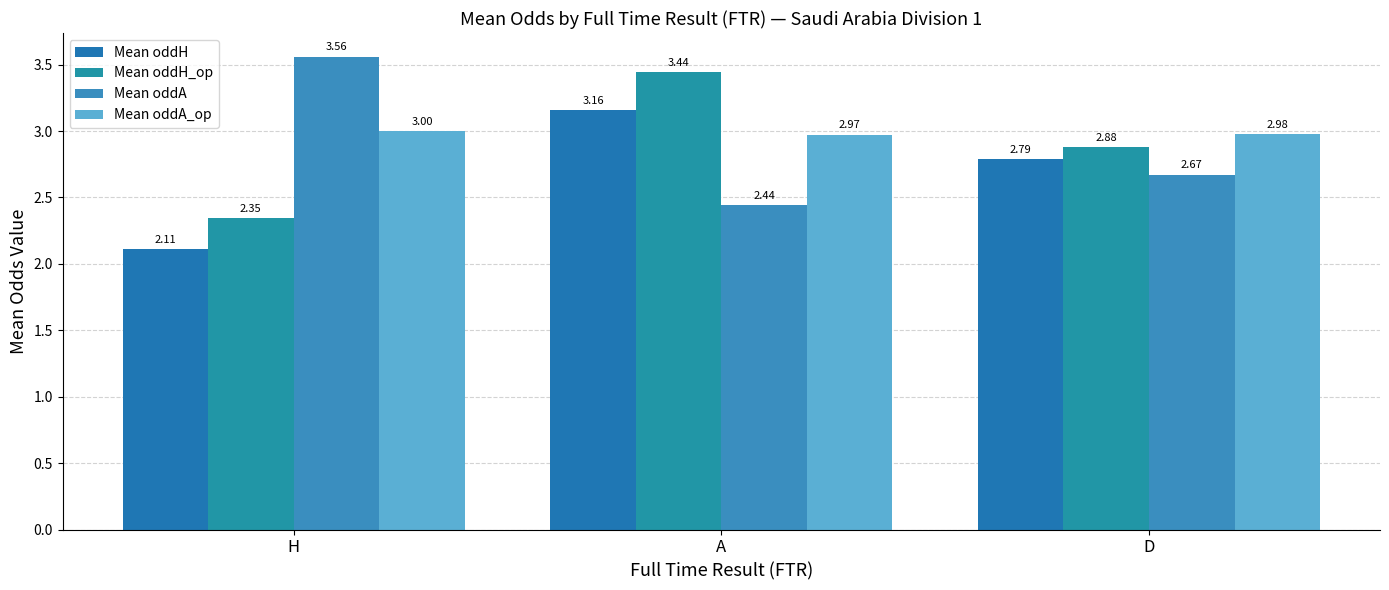

Which series changed the most between H and D?

Mean oddA